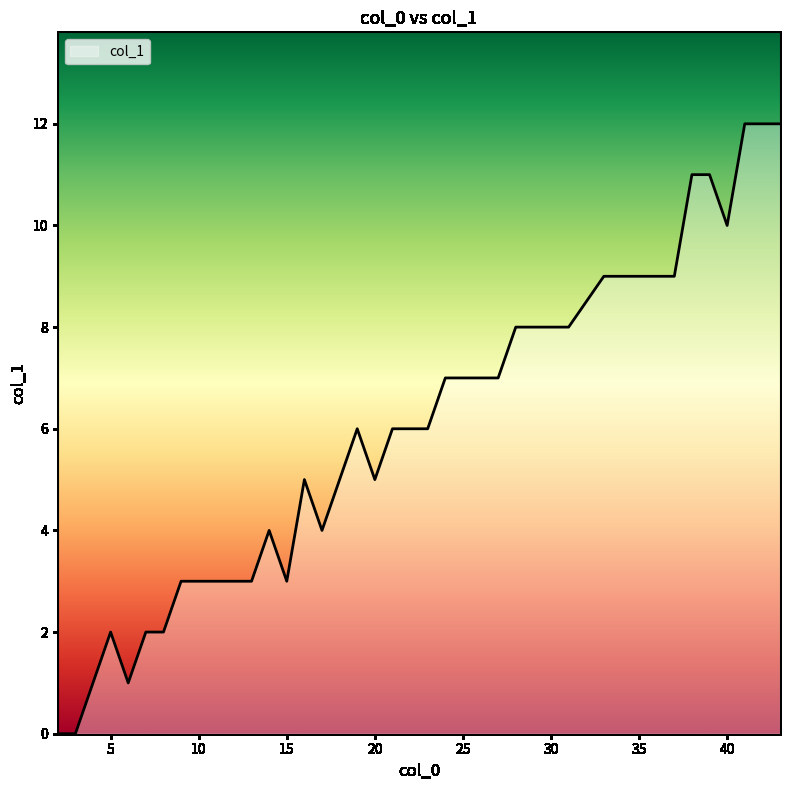

Does the chart display data point markers on the line(s)?

No